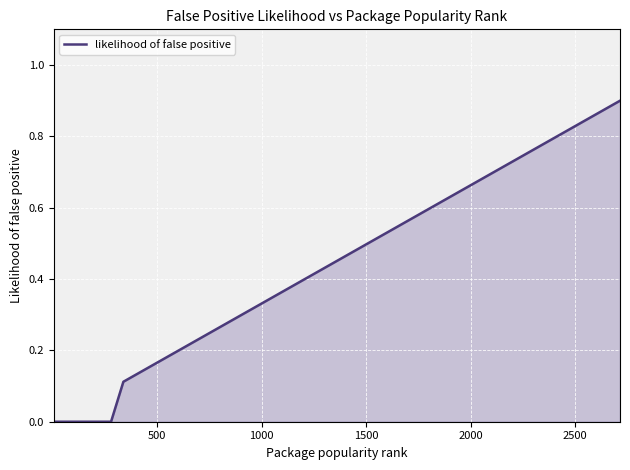

What is the difference between the maximum and second lowest values?

0.9